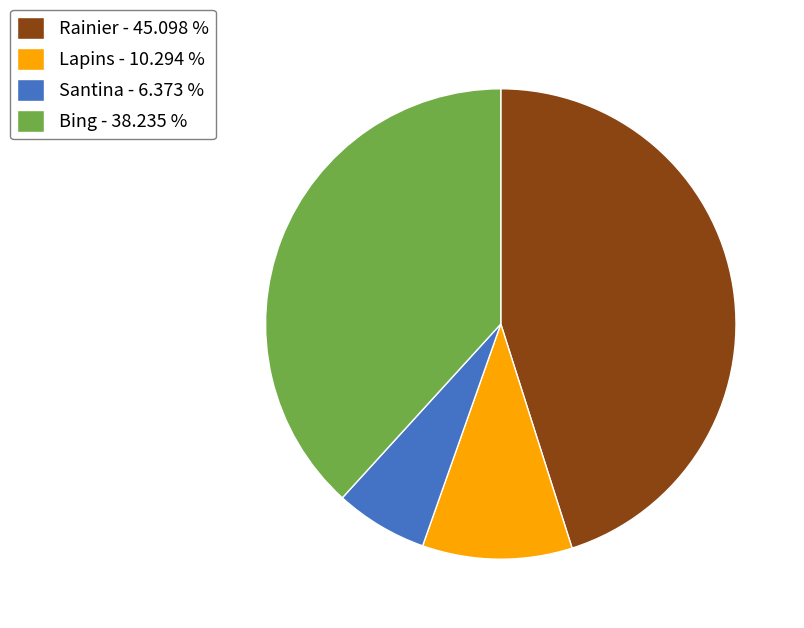

Approximately how many times larger is the value at Bing compared to Rainier?

0.8